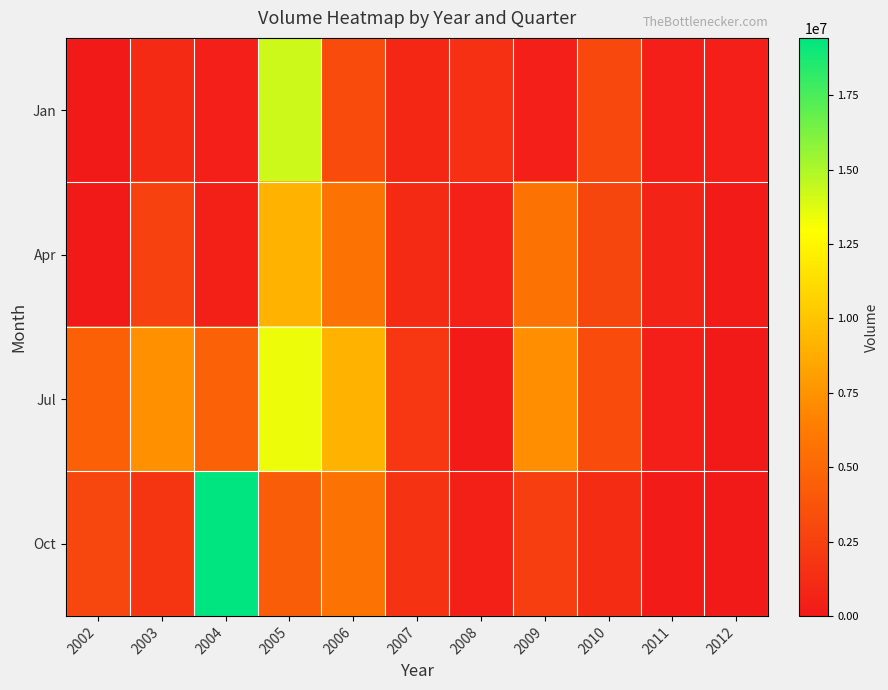

Reading right to left, what are all the values shown in this chart?

Jan: 2012=391706	2011=415921	2010=3014570	2009=419439	2008=1500883	2007=980266	2006=3235755	2005=14259748	2004=414475	2003=1063504	2002=0
Apr: 2012=171534	2011=635954	2010=2847717	2009=5766088	2008=577276	2007=1077485	2006=5691031	2005=9098613	2004=497278	2003=2625617	2002=0
Jul: 2012=0	2011=410917	2010=3242573	2009=7277264	2008=219991	2007=1903117	2006=9061631	2005=13393562	2004=4575291	2003=7364491	2002=4544444
Oct: 2012=0	2011=222353	2010=1234108	2009=2408826	2008=474747	2007=1739054	2006=5718175	2005=4360197	2004=19422648	2003=1805604	2002=2956844